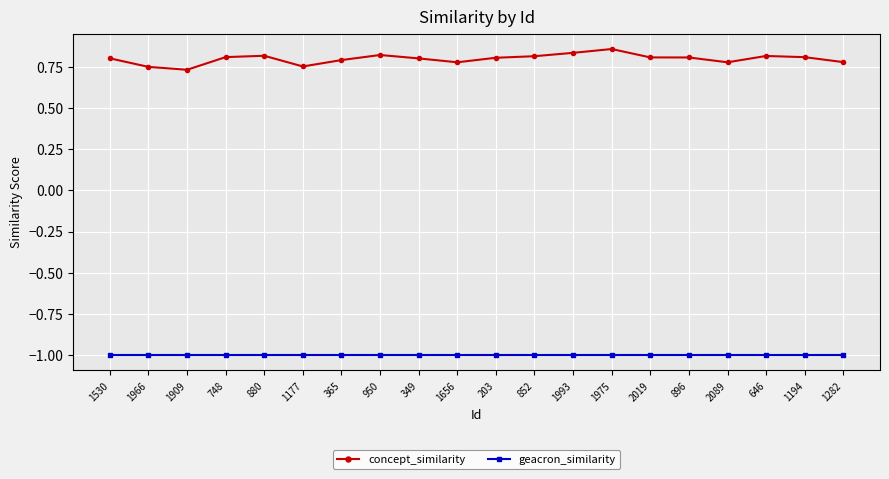

The geacron_similarity series shows -0.4 at 1966. True or false?

False